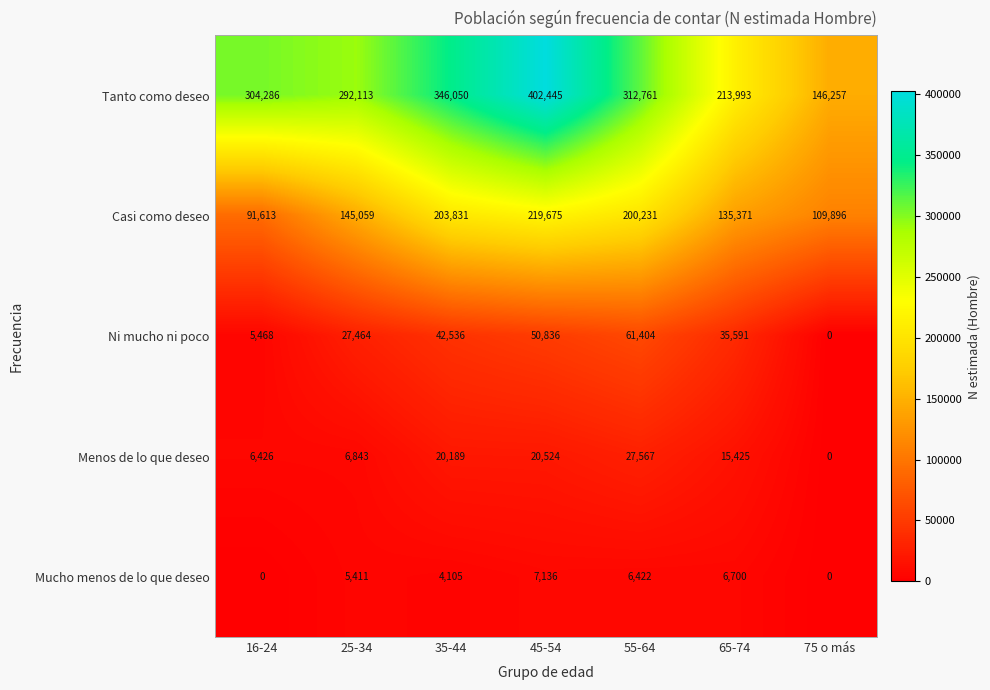

The value of Casi como deseo at 16-24 is 91613. True or false?

True